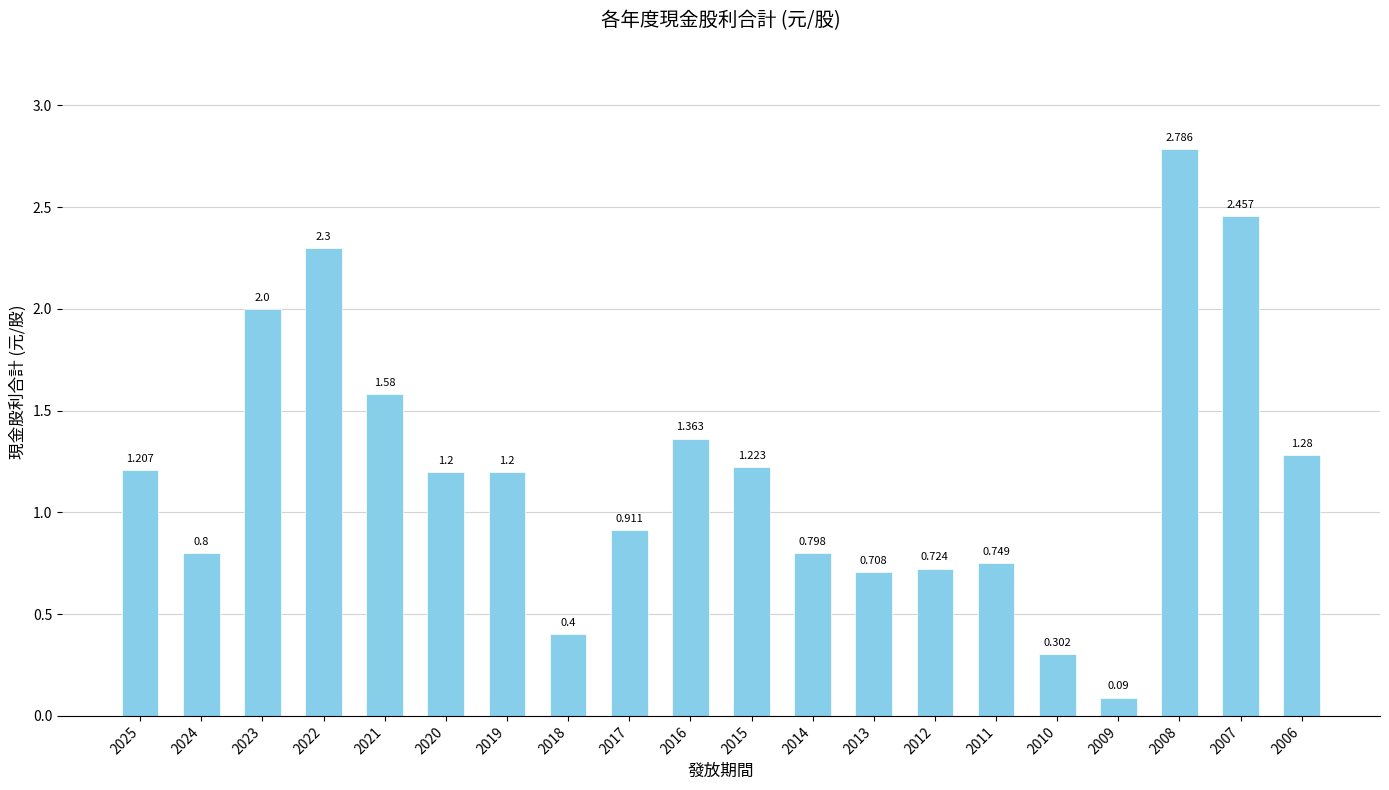

Does the chart contain any negative values?

No